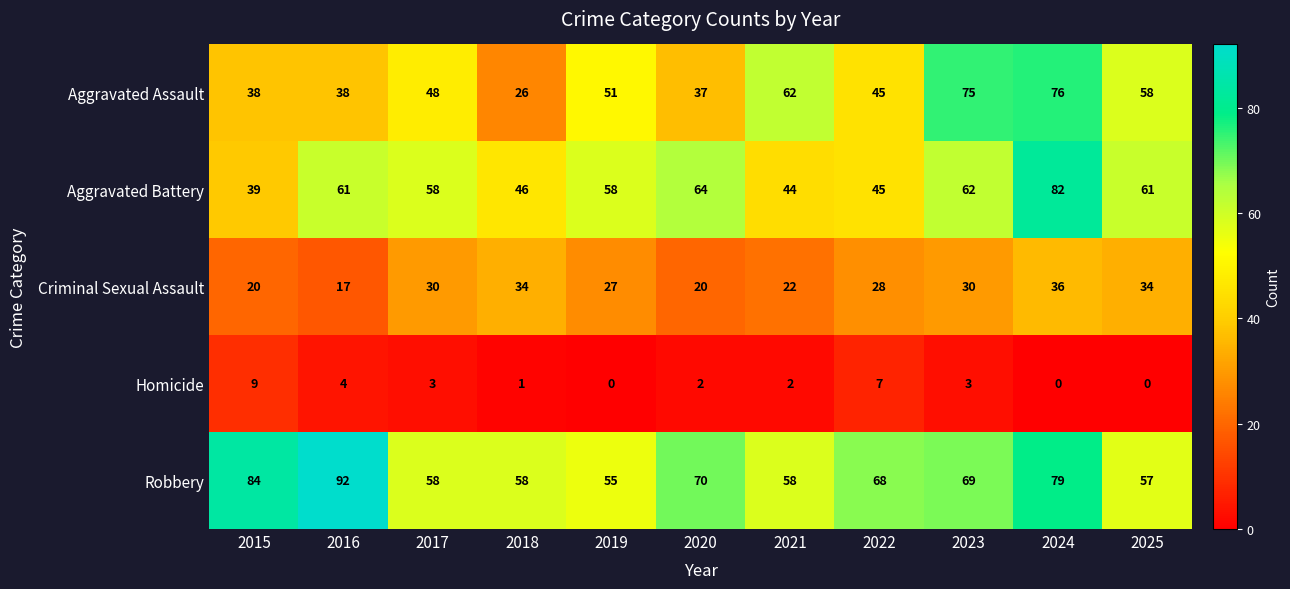

Which category has the highest value across all series?

2016